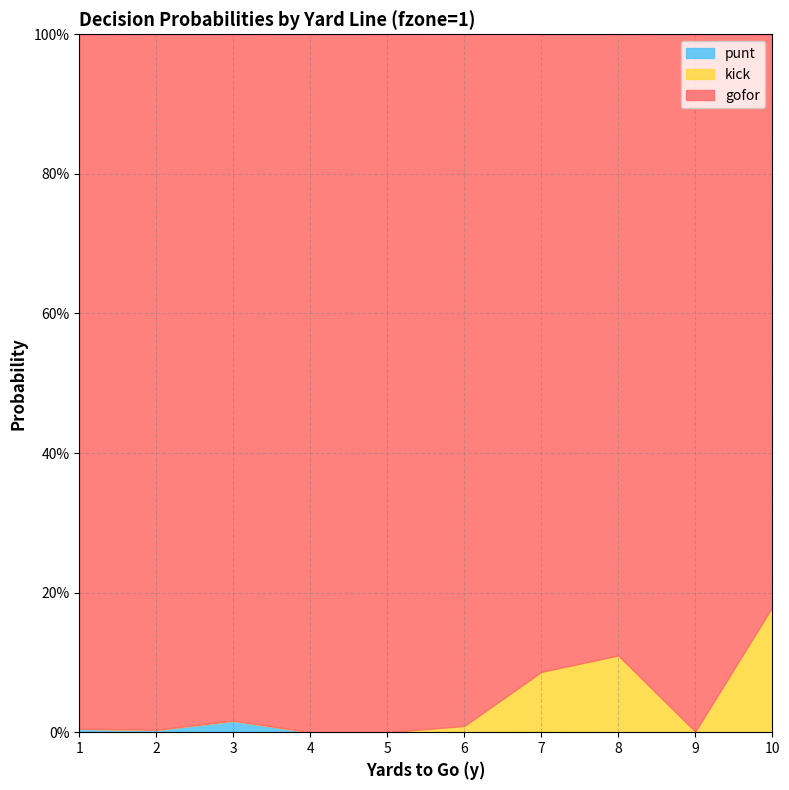

True or false: punt and gofor intersect in this chart.

False